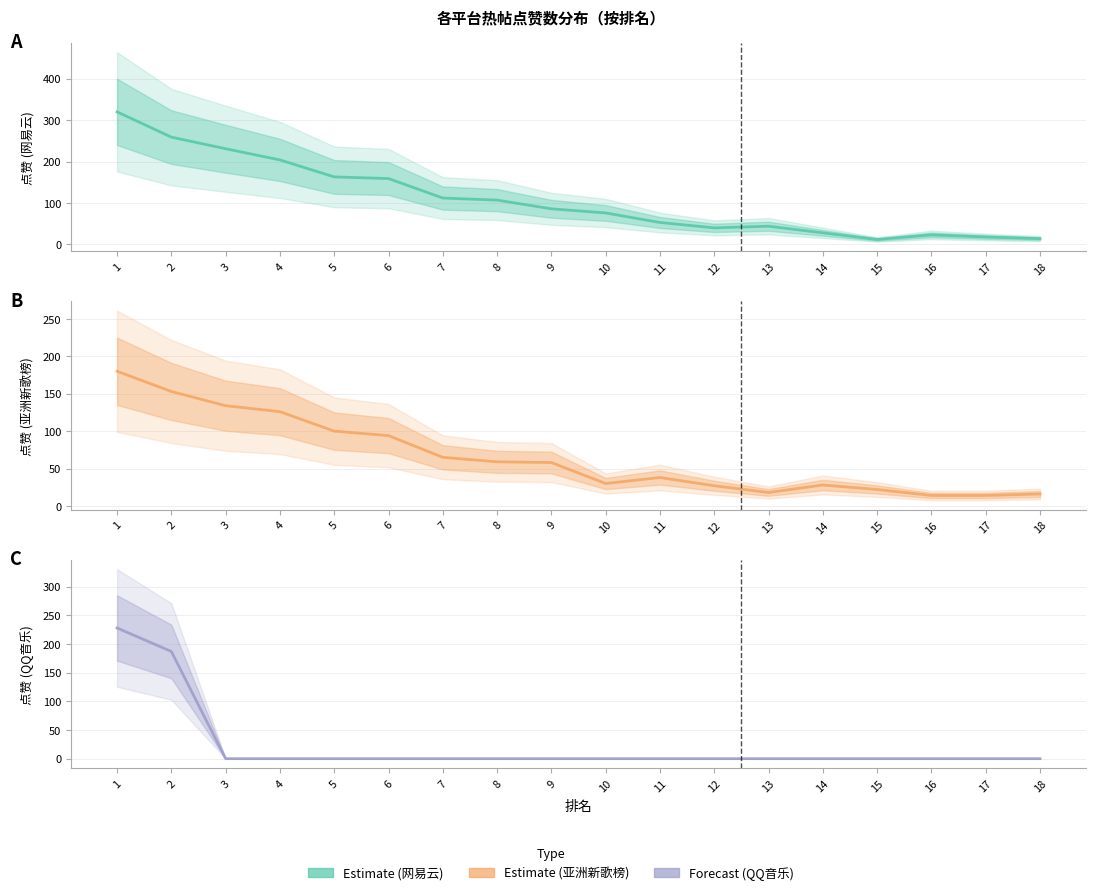

True or false: 点赞_QQ音乐 and 点赞_网易云 cross at least once.

False